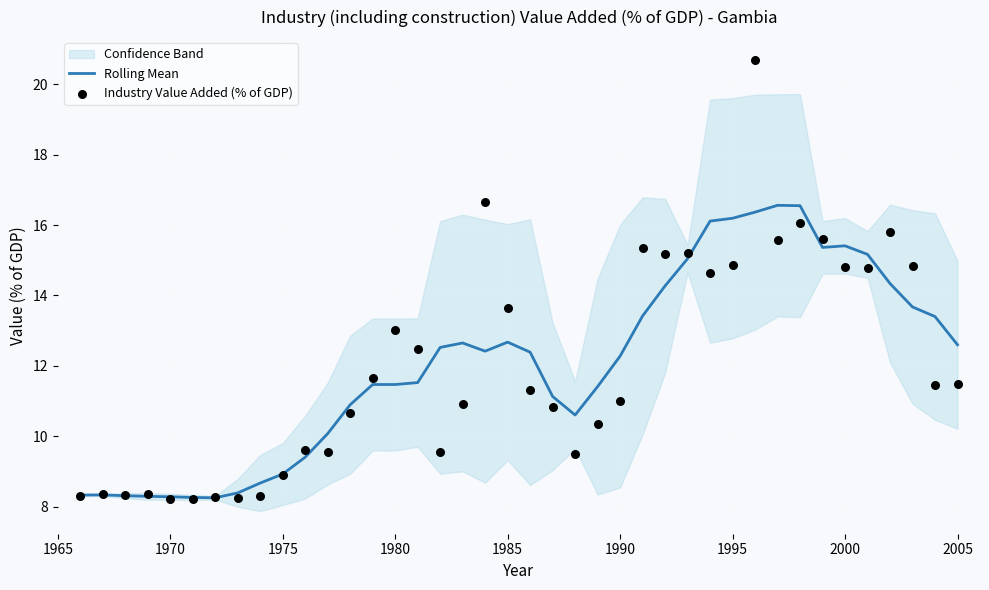

Which series contains the lowest Y value?

Industry Value Added (% of GDP)